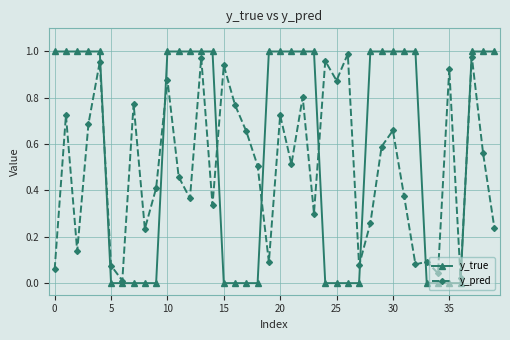

Does the chart have visible grid lines?

Yes